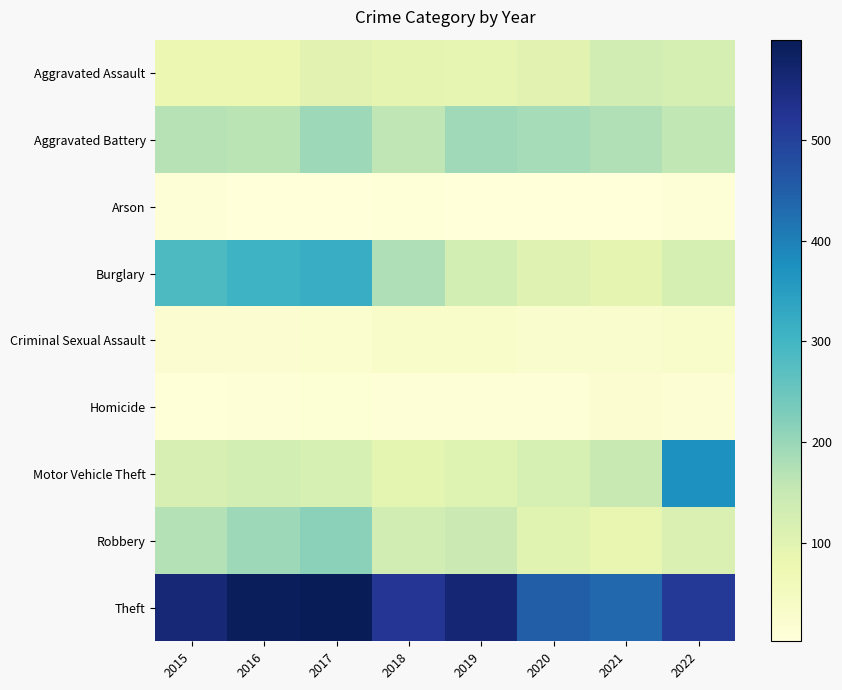

What is the total value across all series at 2021?

1117